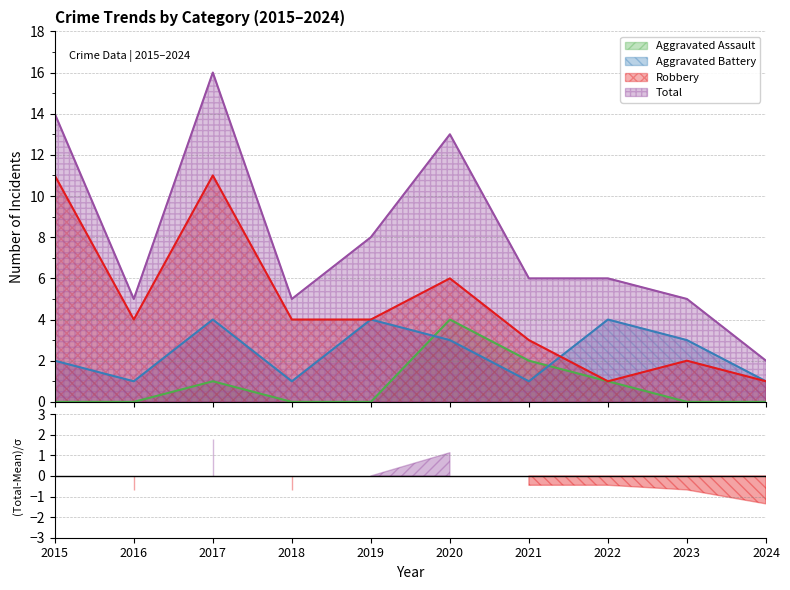

Reading left to right, transcribe all the data shown in this chart.

Aggravated Assault: 0	0	1	0	0	4	2	1	0	0
Aggravated Battery: 2	1	4	1	4	3	1	4	3	1
Robbery: 11	4	11	4	4	6	3	1	2	1
Total: 14	5	16	5	8	13	6	6	5	2